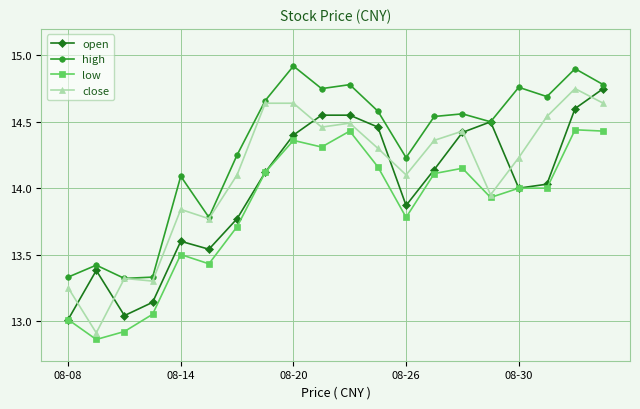

What is the sum of all high values?

286.2